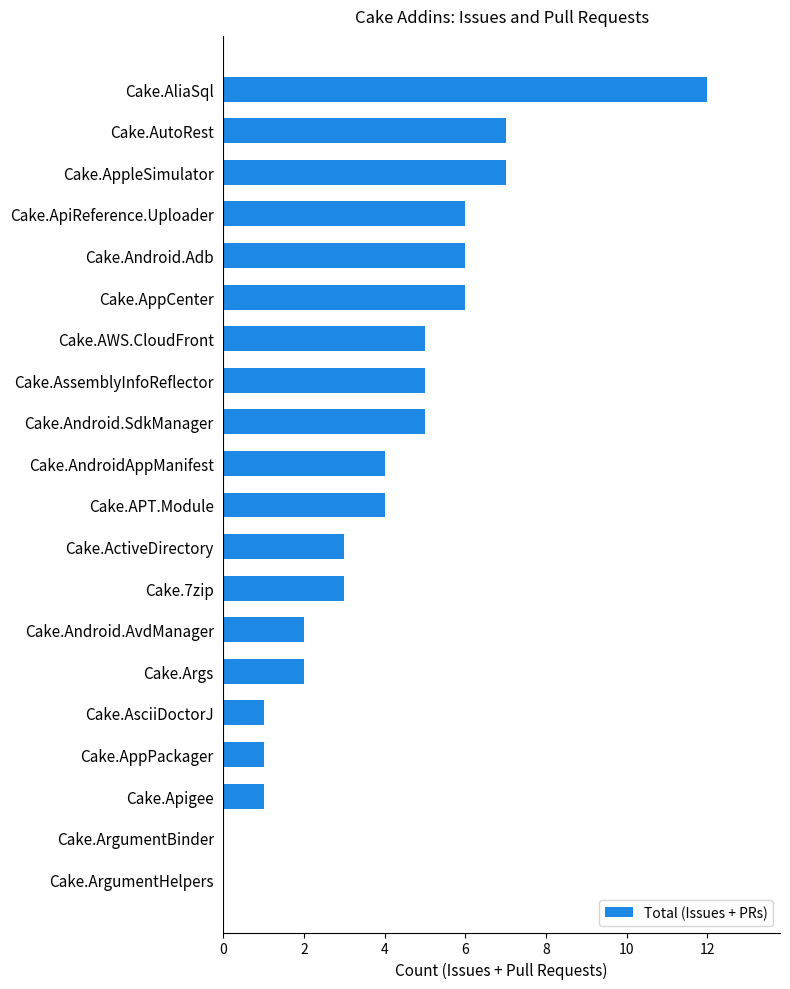

What is the sum of all values?

80